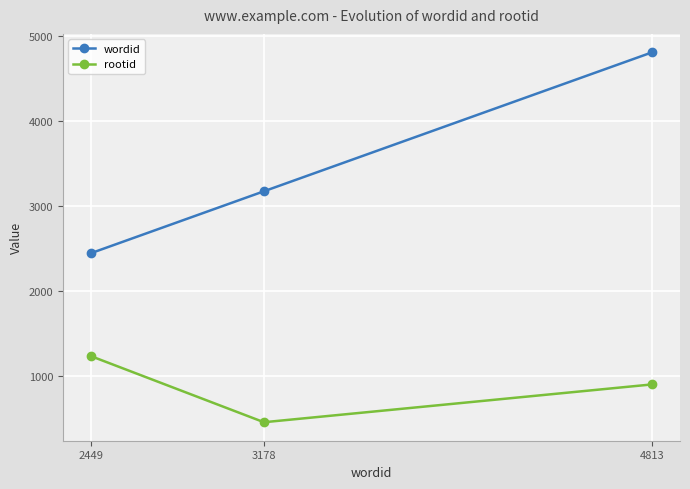

Where is wordid nearest to the value 3631?

3178